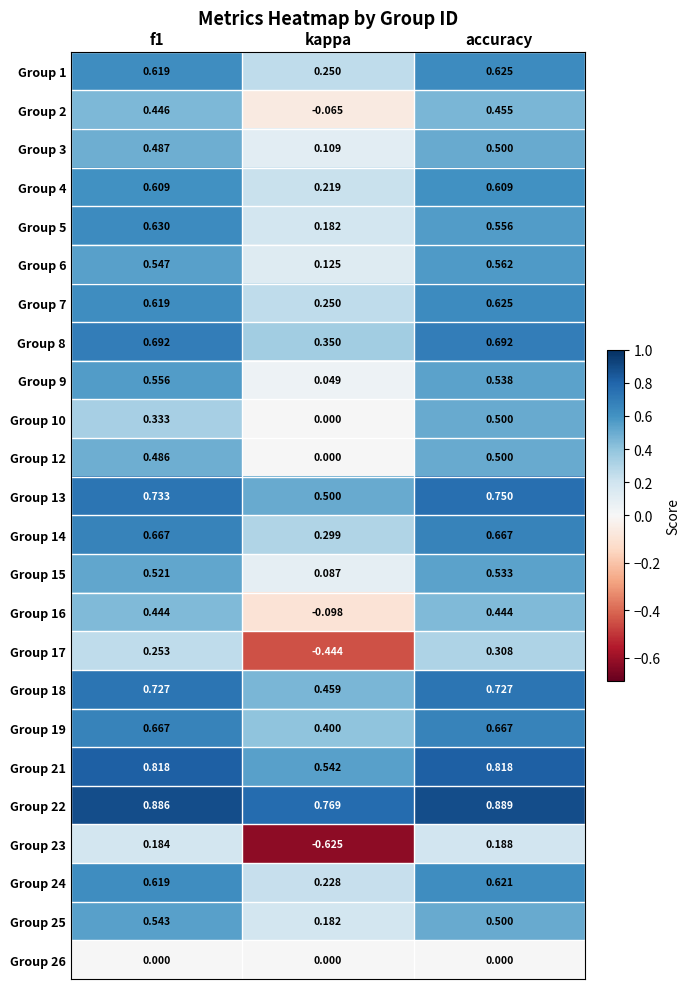

Between f1 and accuracy, which series saw the biggest shift?

Group 10